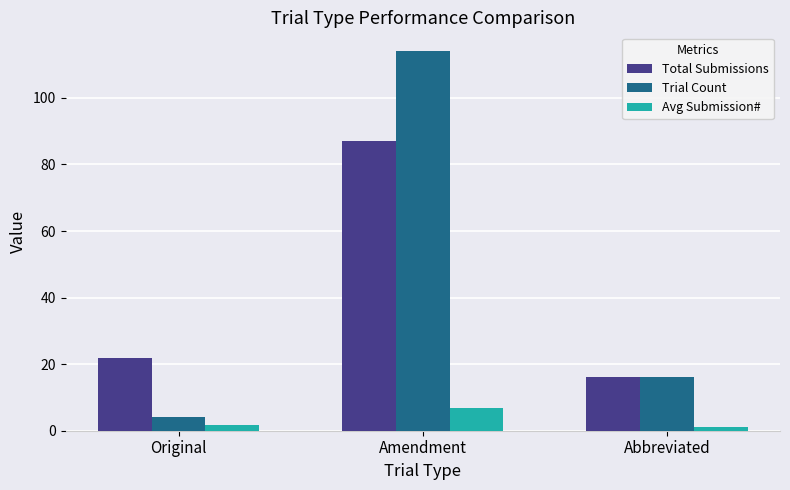

What is the maximum value shown in the chart?

114.0